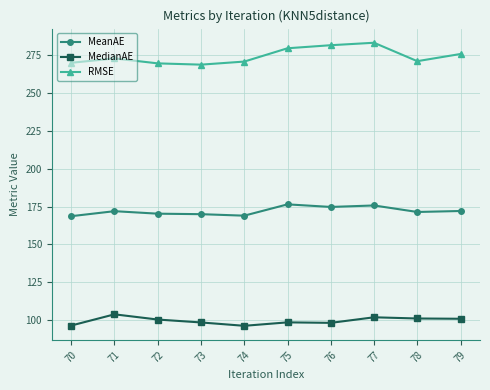

What is the approximate value of RMSE at 71?

273.0